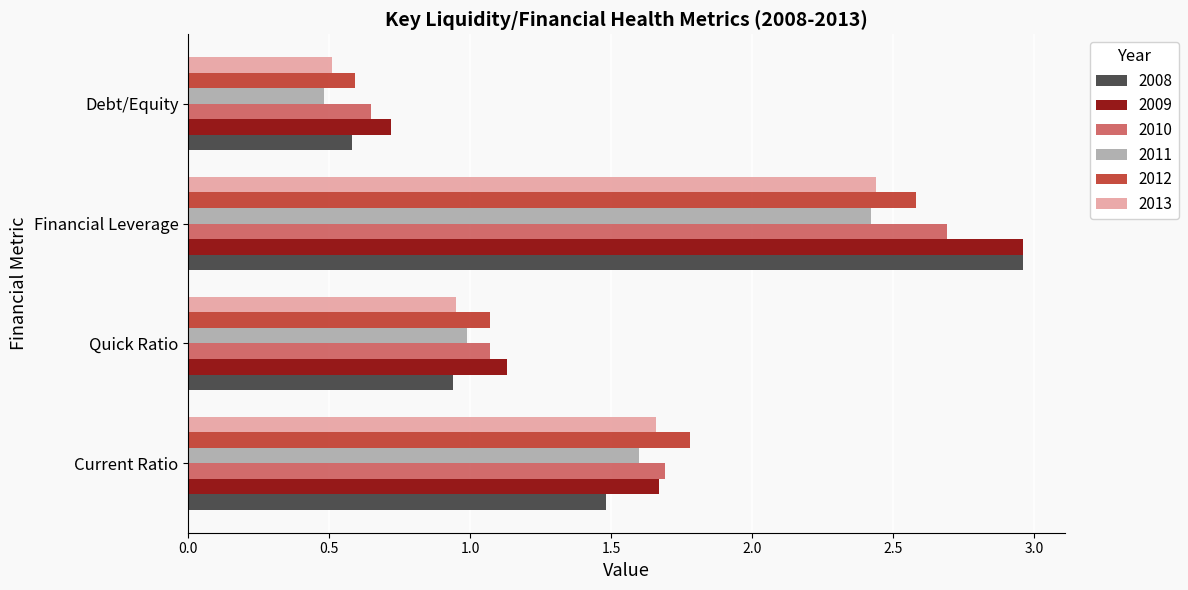

The 2011 series shows 3.7 at Financial Leverage. True or false?

False